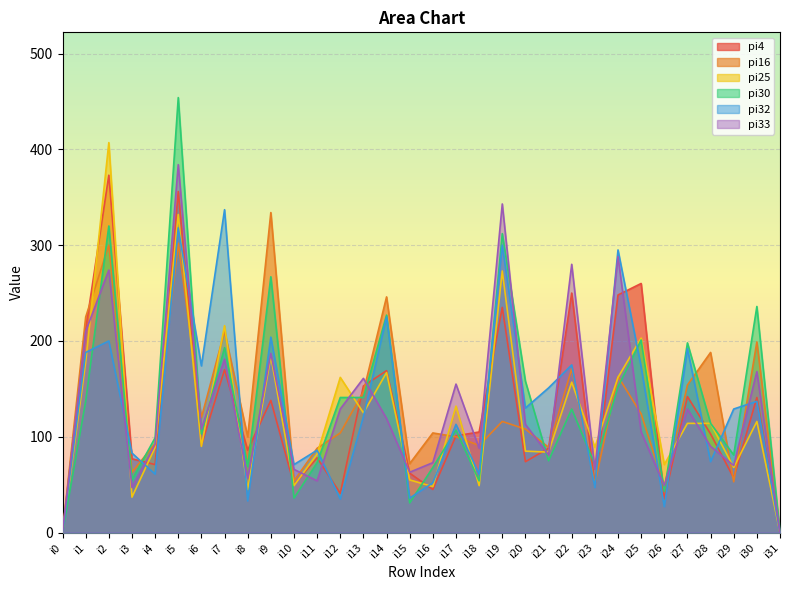

Reading left to right, extract all data points from this chart.

pi4: i0=0	i1=212	i2=373	i3=77	i4=71	i5=356	i6=91	i7=170	i8=86	i9=138	i10=50	i11=78	i12=41	i13=153	i14=169	i15=62	i16=45	i17=101	i18=105	i19=235	i20=74	i21=88	i22=250	i23=49	i24=248	i25=260	i26=35	i27=142	i28=103	i29=57	i30=141	i31=0
pi16: i0=0	i1=225	i2=300	i3=63	i4=93	i5=302	i6=120	i7=210	i8=100	i9=334	i10=54	i11=88	i12=104	i13=147	i14=246	i15=72	i16=104	i17=100	i18=91	i19=116	i20=108	i21=89	i22=171	i23=51	i24=163	i25=124	i26=48	i27=154	i28=188	i29=53	i30=199	i31=0
pi25: i0=0	i1=178	i2=407	i3=37	i4=89	i5=332	i6=90	i7=216	i8=45	i9=184	i10=49	i11=82	i12=162	i13=125	i14=167	i15=55	i16=48	i17=132	i18=49	i19=273	i20=85	i21=84	i22=157	i23=89	i24=162	i25=203	i26=71	i27=114	i28=114	i29=68	i30=116	i31=0
pi30: i0=0	i1=137	i2=320	i3=55	i4=99	i5=454	i6=103	i7=193	i8=69	i9=267	i10=36	i11=73	i12=141	i13=141	i14=227	i15=31	i16=68	i17=107	i18=54	i19=312	i20=158	i21=75	i22=129	i23=71	i24=152	i25=201	i26=43	i27=198	i28=114	i29=81	i30=236	i31=0
pi32: i0=0	i1=188	i2=200	i3=83	i4=61	i5=318	i6=174	i7=337	i8=33	i9=204	i10=71	i11=86	i12=35	i13=121	i14=225	i15=36	i16=52	i17=113	i18=61	i19=300	i20=130	i21=151	i22=175	i23=47	i24=295	i25=173	i26=27	i27=192	i28=74	i29=129	i30=137	i31=0
pi33: i0=0	i1=210	i2=274	i3=47	i4=92	i5=384	i6=108	i7=181	i8=57	i9=187	i10=66	i11=54	i12=129	i13=161	i14=119	i15=63	i16=73	i17=155	i18=88	i19=343	i20=113	i21=81	i22=280	i23=66	i24=288	i25=105	i26=49	i27=129	i28=90	i29=70	i30=168	i31=0